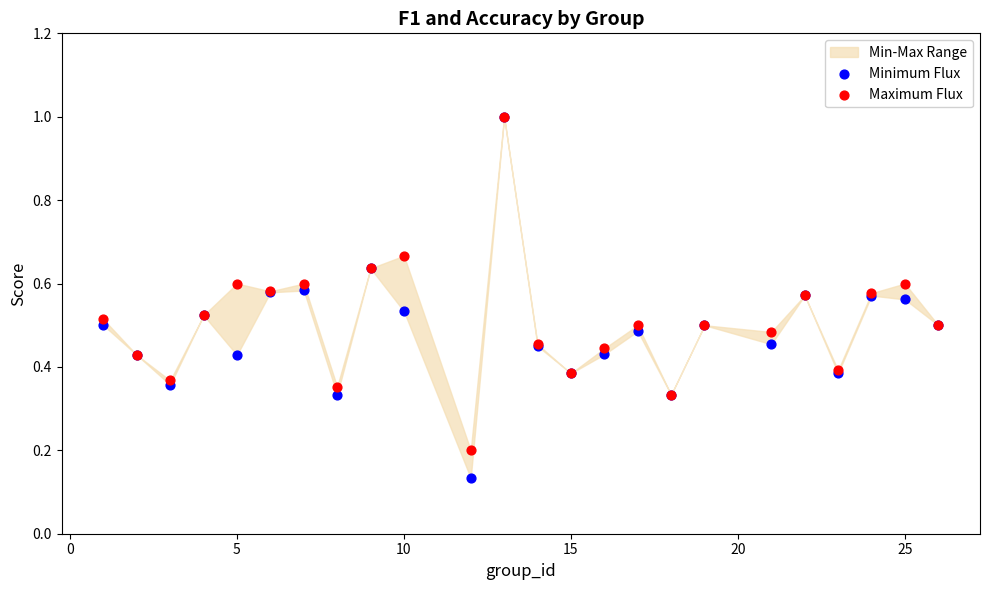

Which series has the largest Y range (max minus min)?

Minimum Flux